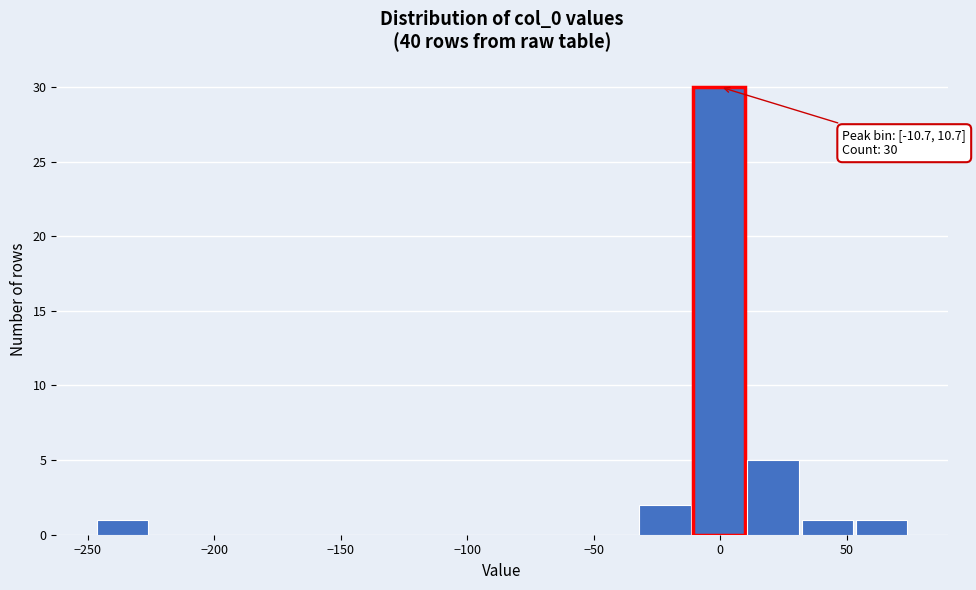

Which range on the x-axis has the tallest bar?

-10 to 10